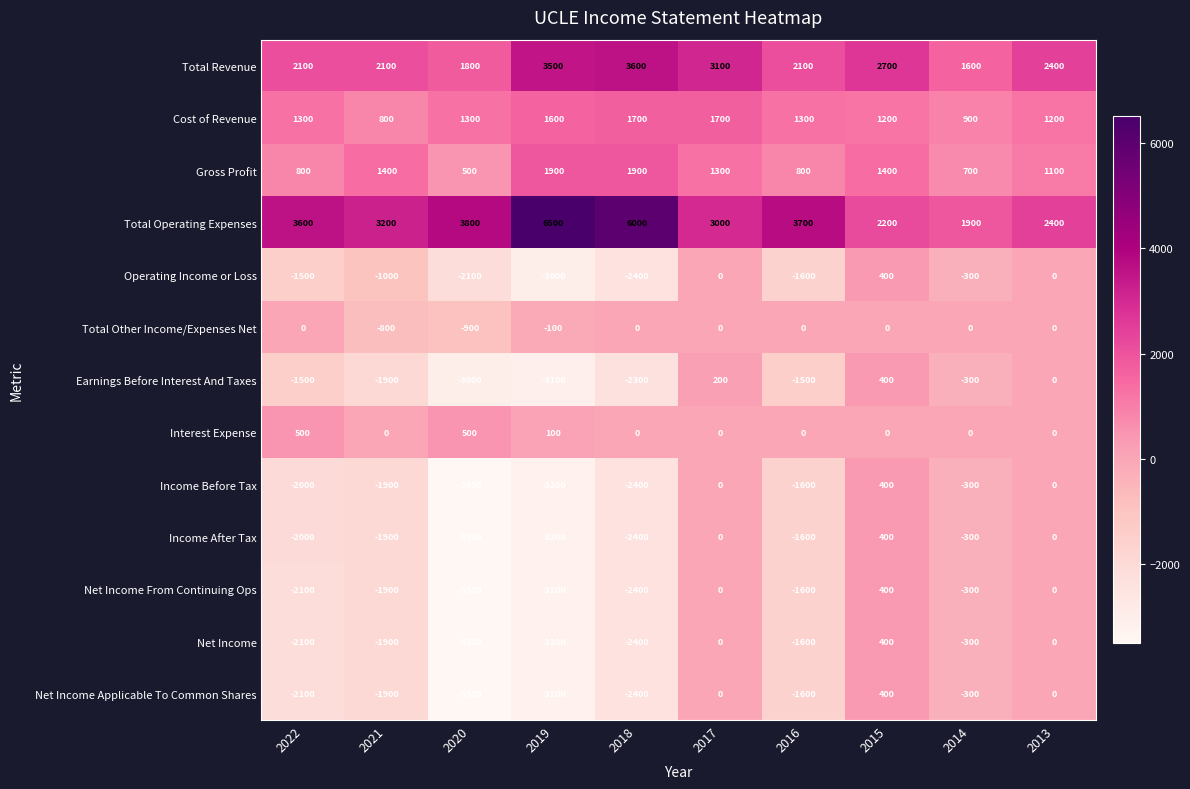

How many values in Earnings Before Interest And Taxes are below zero?

7